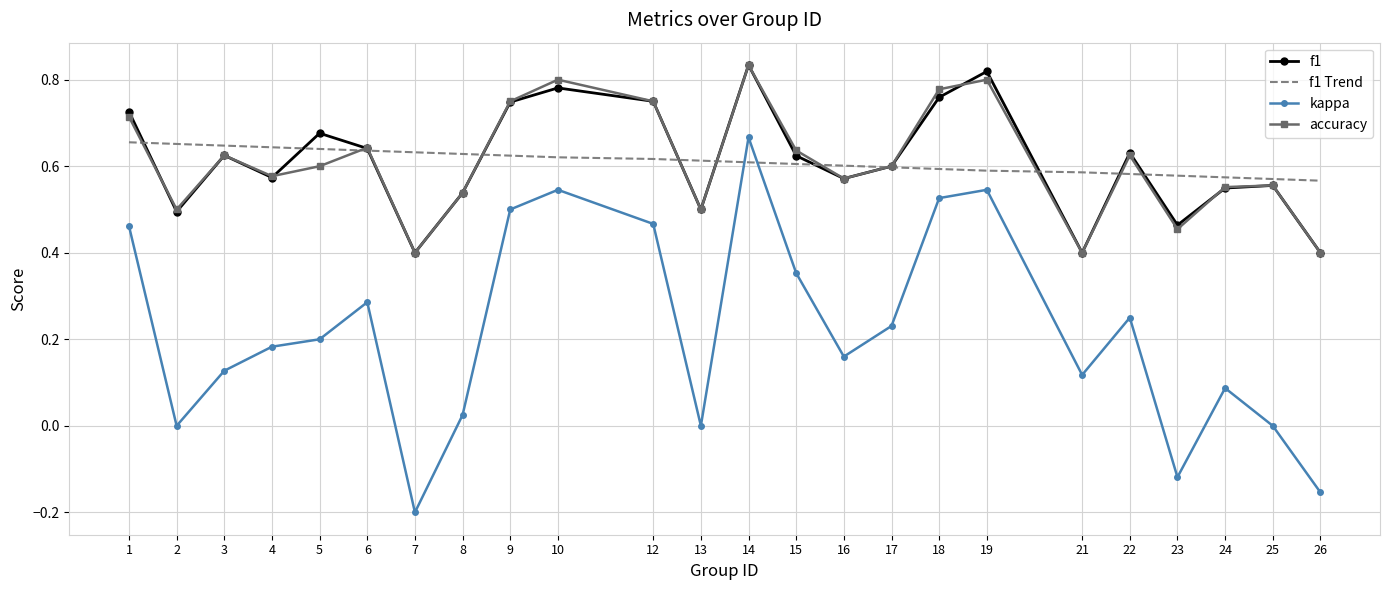

Is it true that f1 equals 0.6 at 6?

True